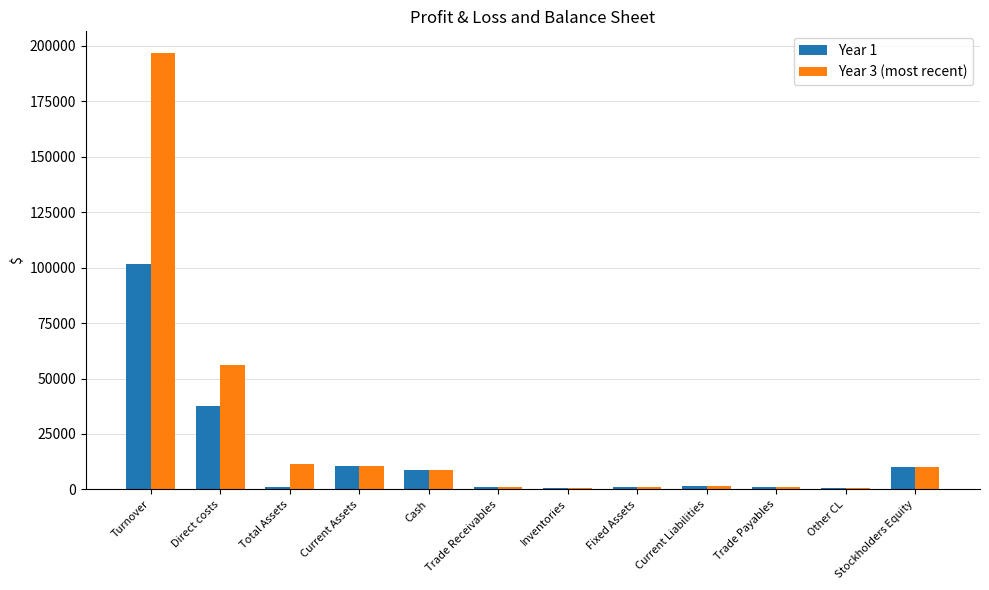

Which series has the largest total across all categories?

Year 3 (most recent)